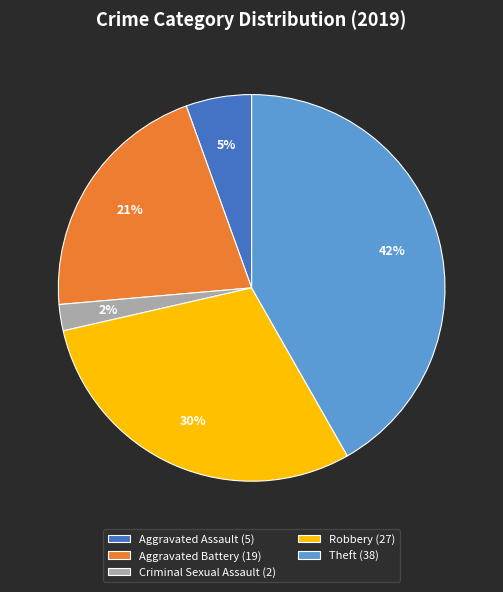

Which category has the biggest portion of the pie?

Theft